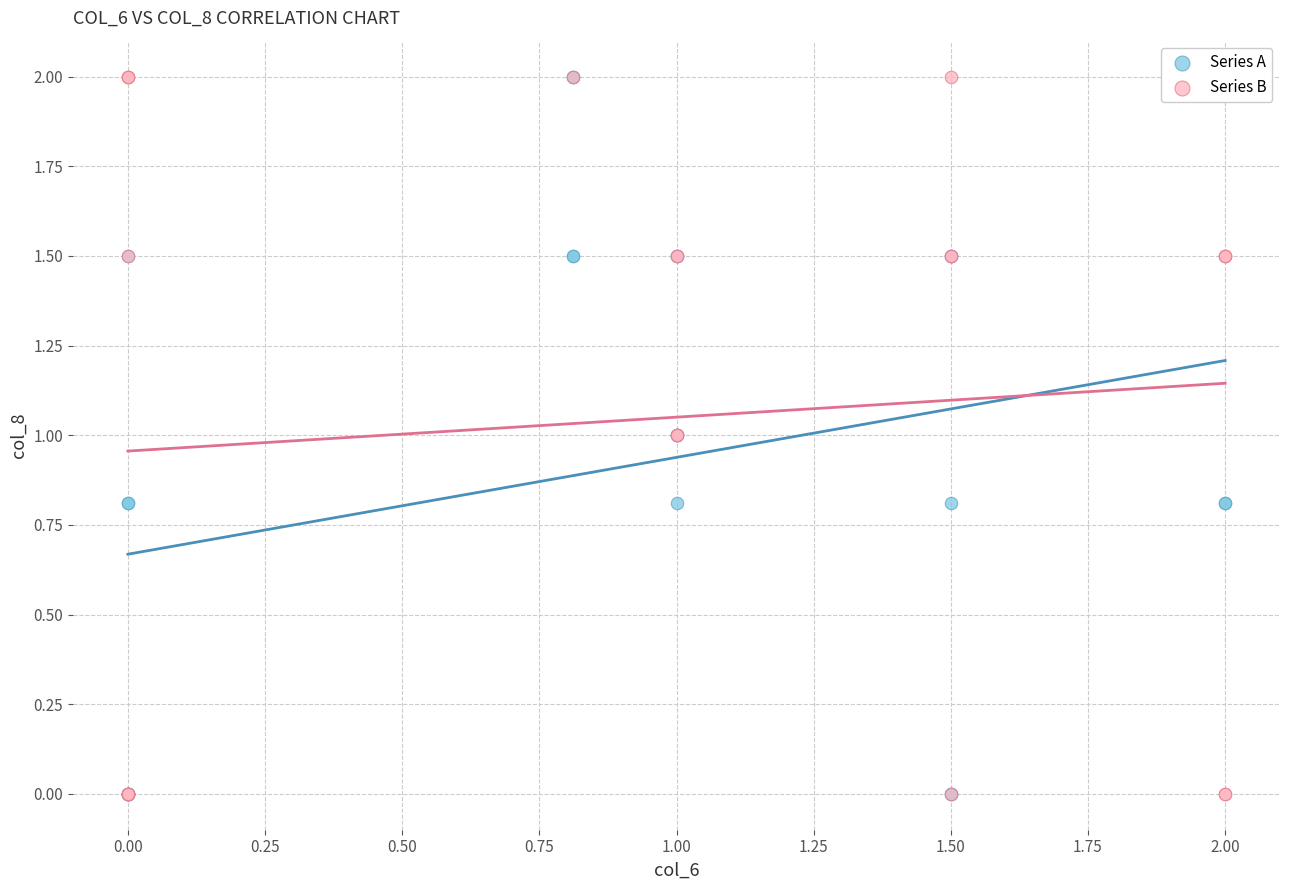

What are all the series names shown in the legend?

Series A, Series B